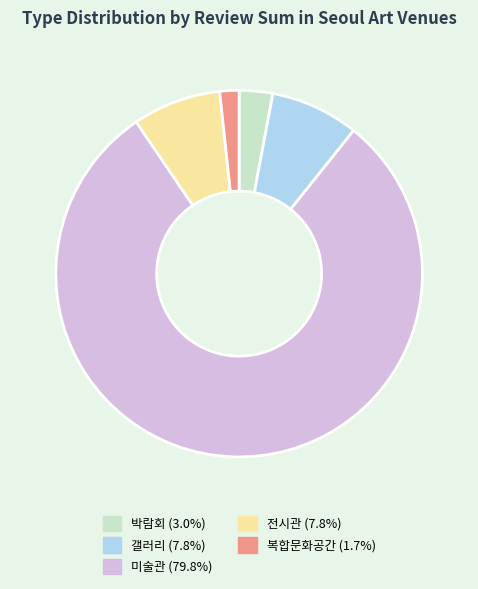

Approximately how many times larger is the value at 미술관 compared to 박람회?

27.0